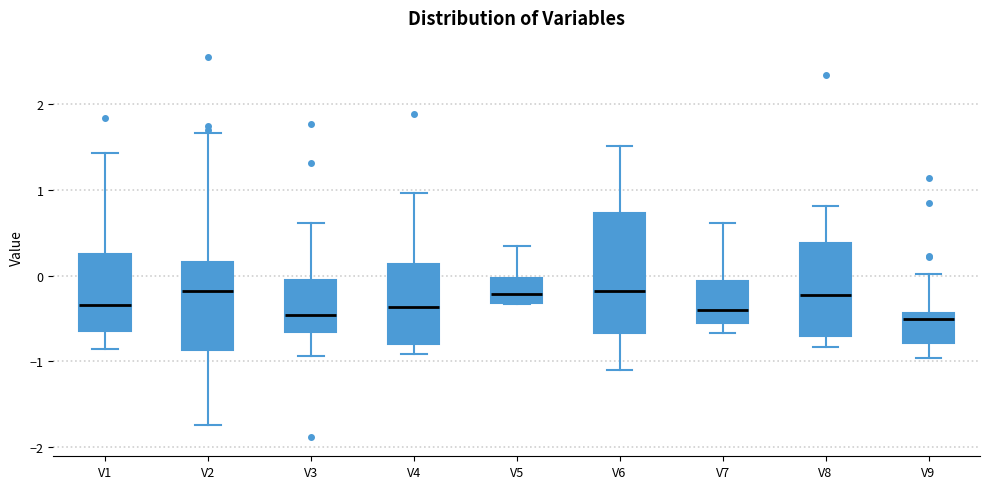

Reading left to right, transcribe this box plot: for each box, give where its median line is, the range the box spans, and where its two whiskers end, as read against the y-axis. The values are not printed on the chart, so give them approximately, as read against the axis.

V1: median -0.3, box -0.6 to 0.3, whiskers -0.9 to 1.4
V2: median -0.2, box -0.9 to 0.2, whiskers -1.7 to 1.7
V3: median -0.5, box -0.7 to -0.1, whiskers -0.9 to 0.6
V4: median -0.4, box -0.8 to 0.1, whiskers -0.9 to 1.0
V5: median -0.2, box -0.3 to 0.0, whiskers -0.3 to 0.3
V6: median -0.2, box -0.7 to 0.7, whiskers -1.1 to 1.5
V7: median -0.4, box -0.5 to -0.1, whiskers -0.7 to 0.6
V8: median -0.2, box -0.7 to 0.4, whiskers -0.8 to 0.8
V9: median -0.5, box -0.8 to -0.4, whiskers -1.0 to 0.0